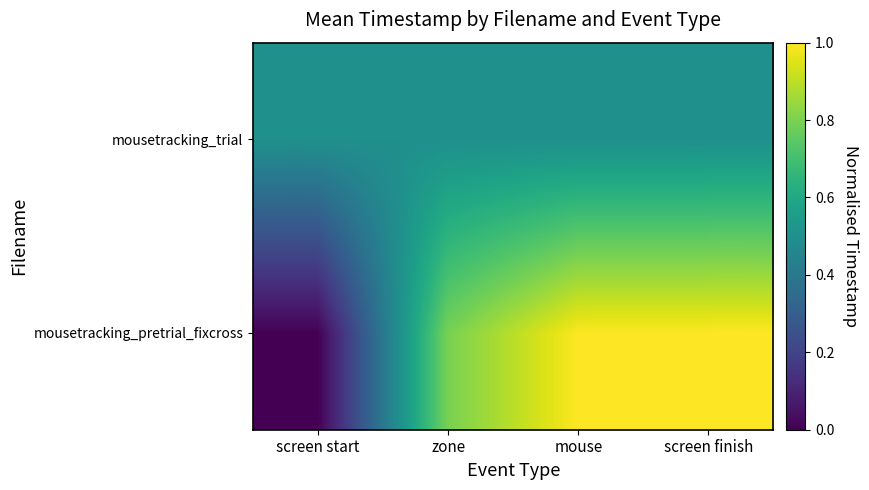

Reading left to right, list all the values displayed in this chart.

mousetracking_pretrial_fixcross: screen start=0.0	zone=0.8	mouse=1.0	screen finish=1.0
mousetracking_trial: screen start=0.5	zone=0.5	mouse=0.5	screen finish=0.5